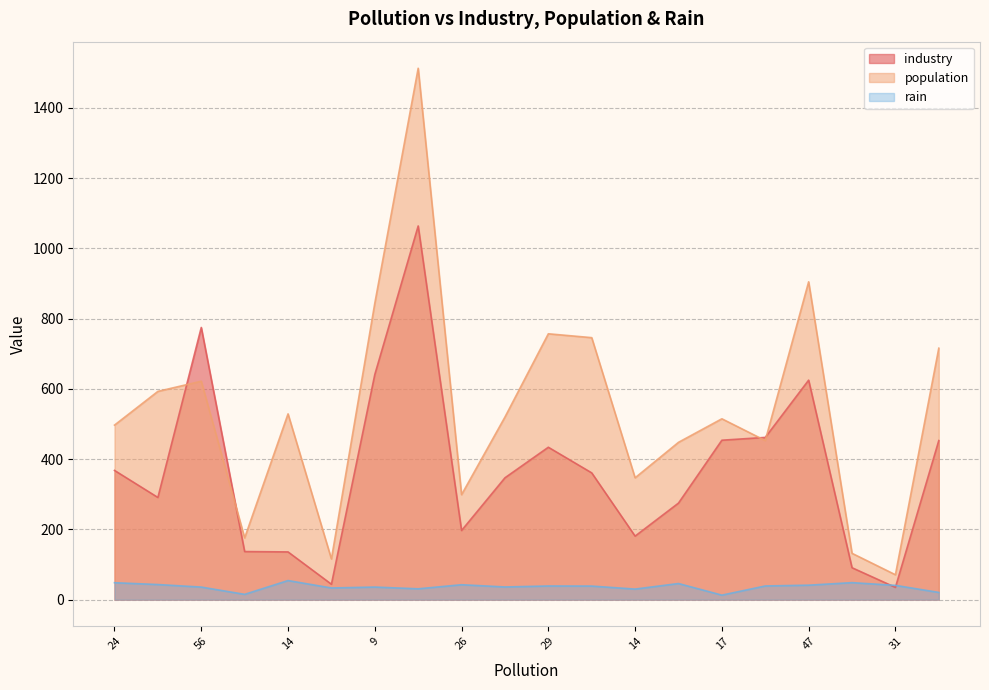

How many lines are shown in the chart?

3